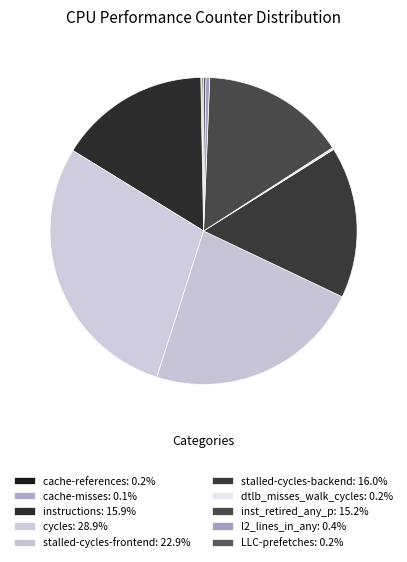

Is there a majority slice in this chart?

No